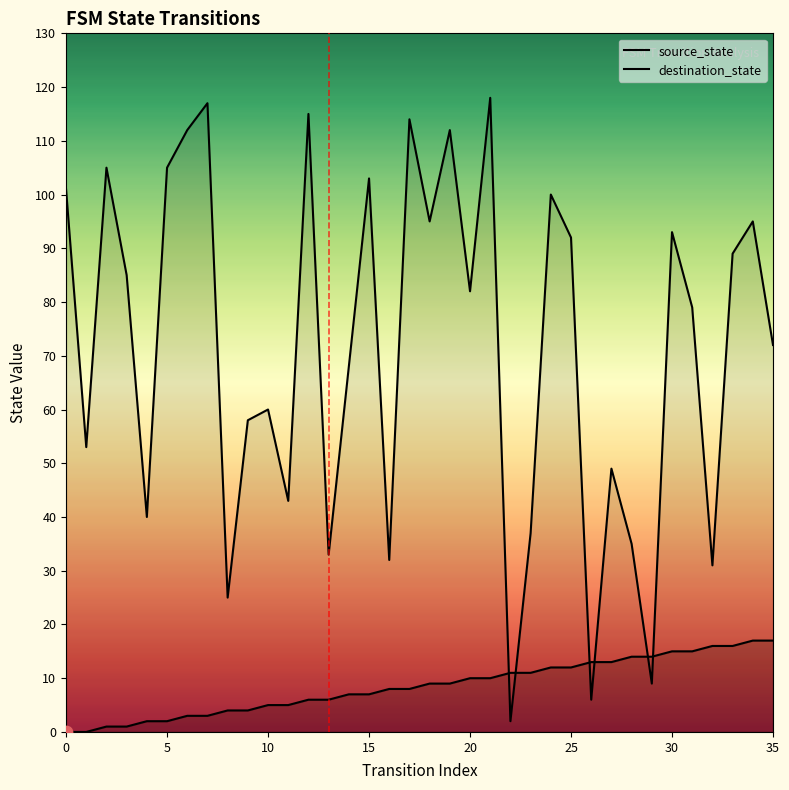

Which series reaches the maximum Y coordinate?

destination_state